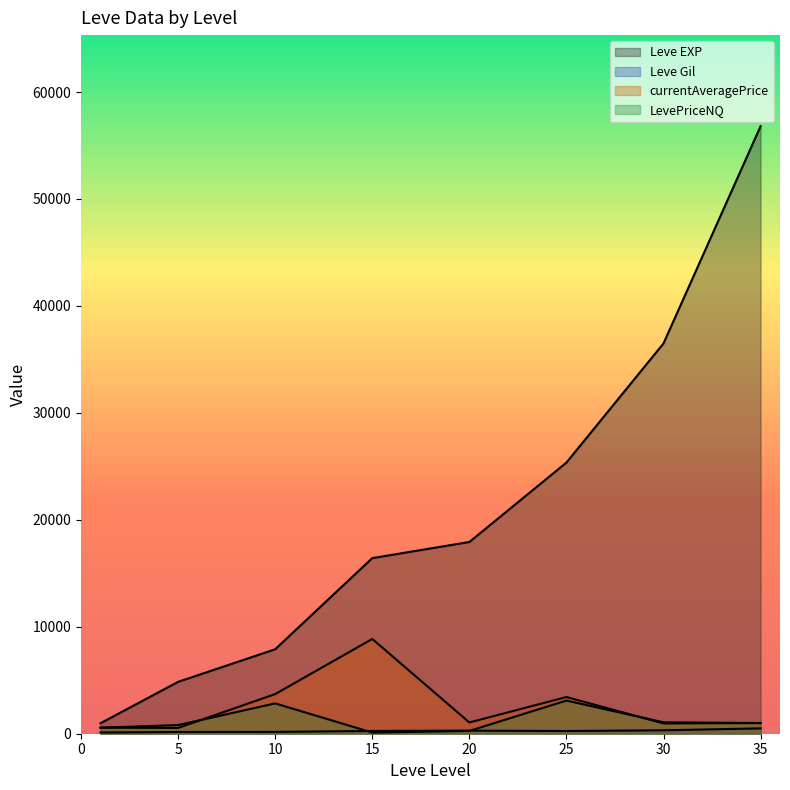

Which category has the highest value across all series?

35